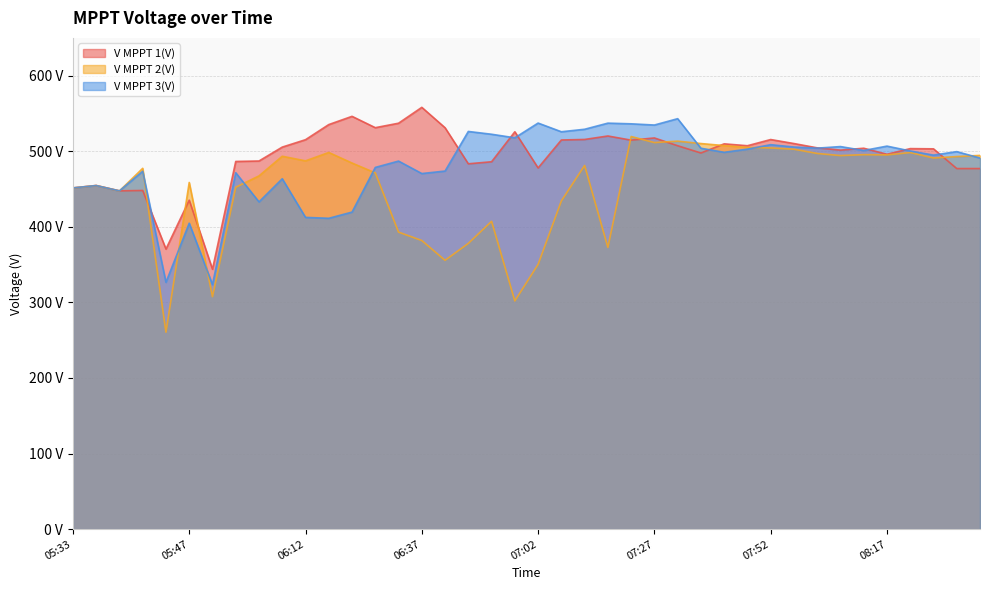

What is the difference between the V MPPT 2(V) values at 06:07 and 08:12?

2.1